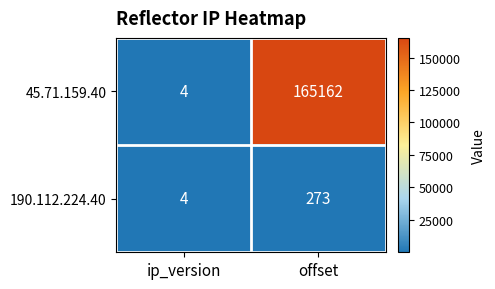

Between ip_version and offset, which series saw the biggest shift?

45.71.159.40